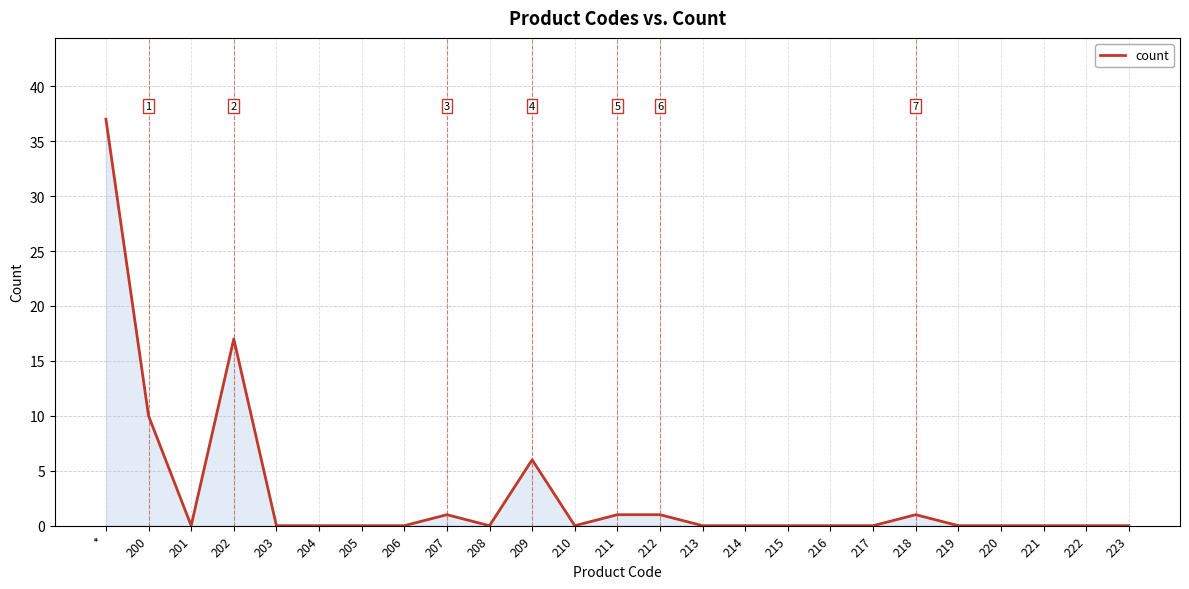

Where is the first local maximum?

202